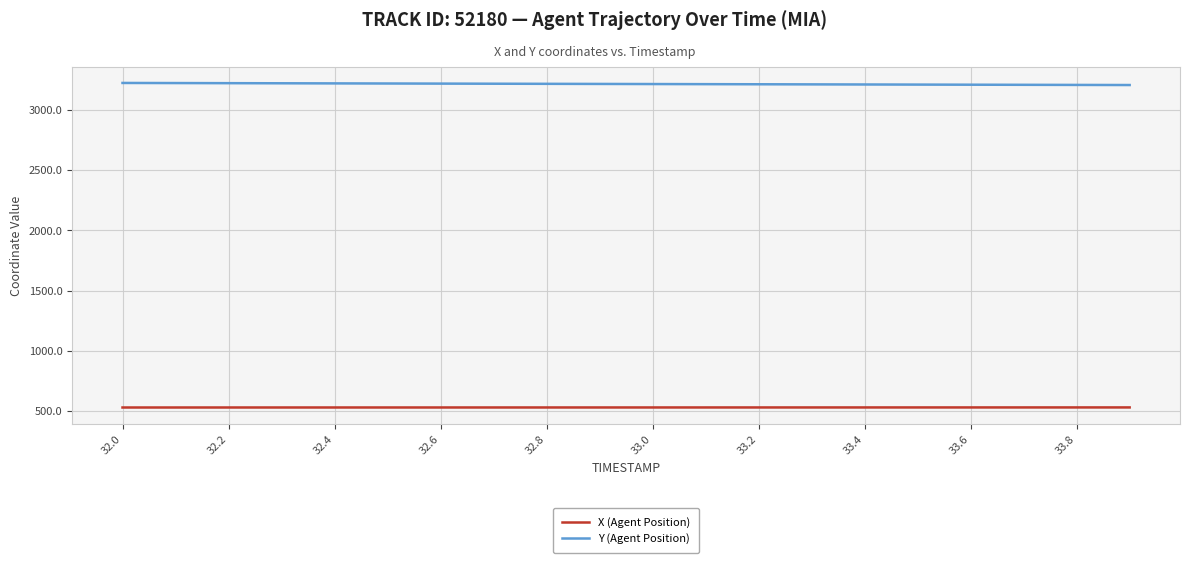

Which series has the largest total across all categories?

Y (Agent Position)